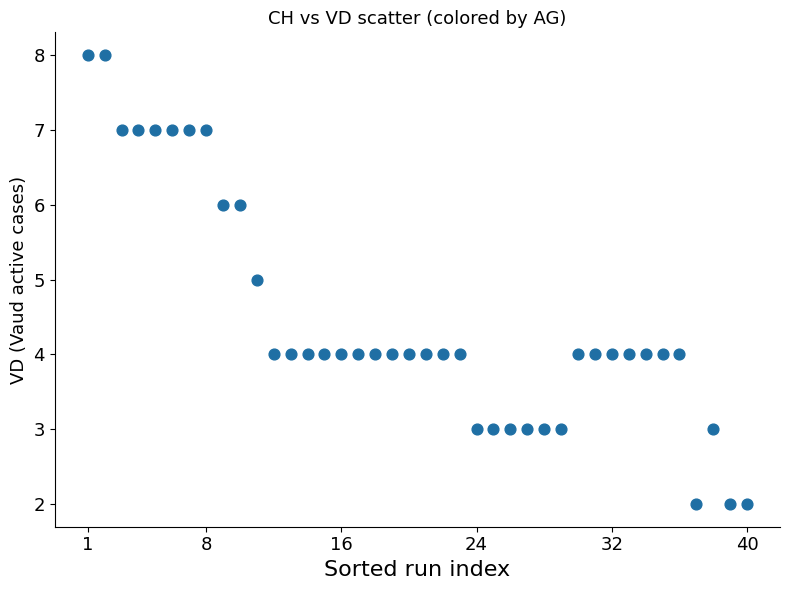

What is the range of Y values (max minus min)?

6